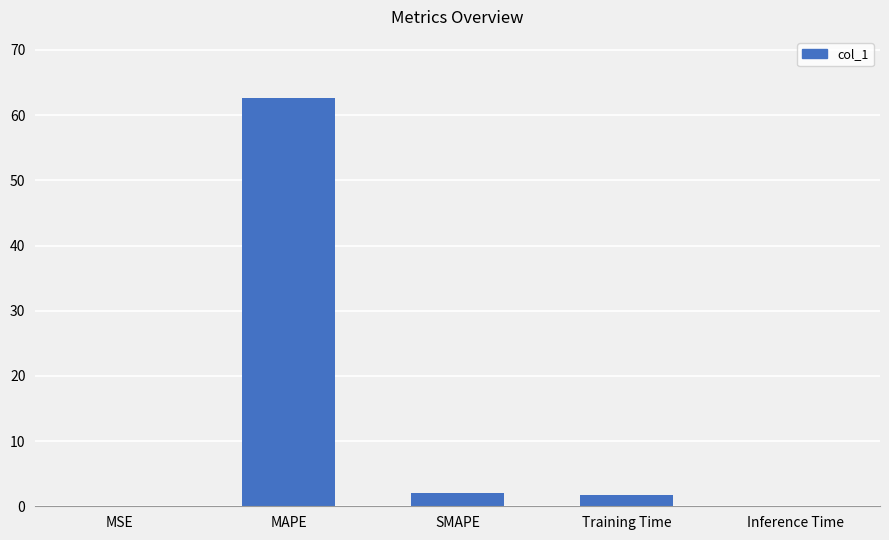

Are the bars grouped side by side (vs. stacked)?

No